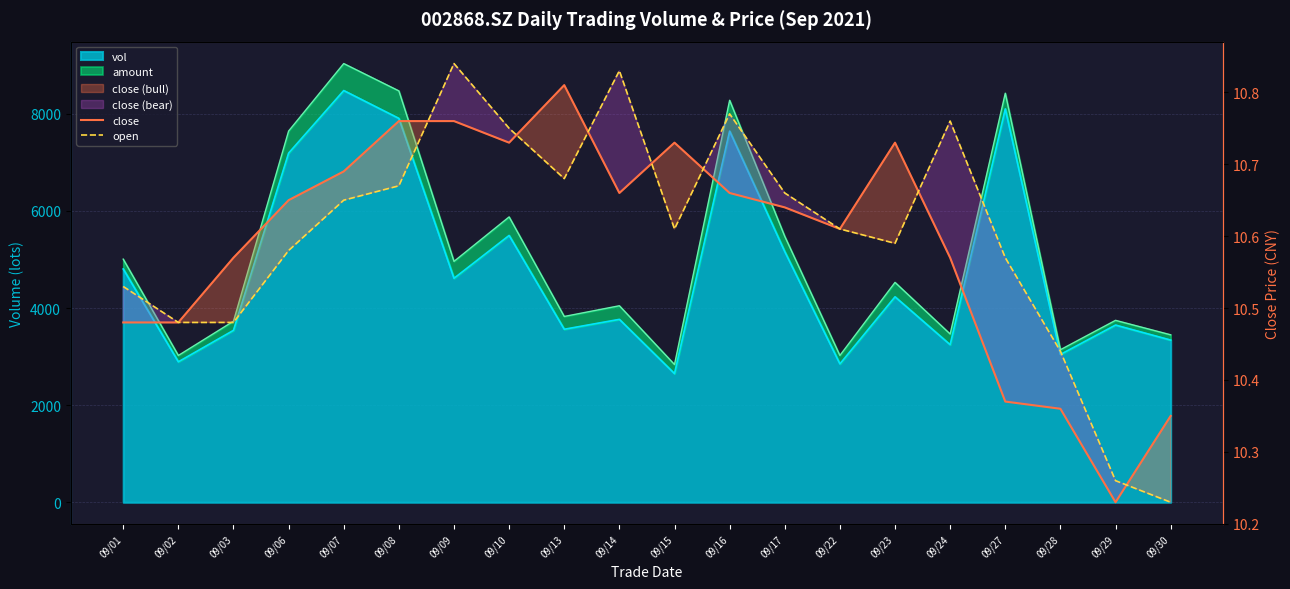

What is the sum of the open values at 09/24 and 09/08?

21.4